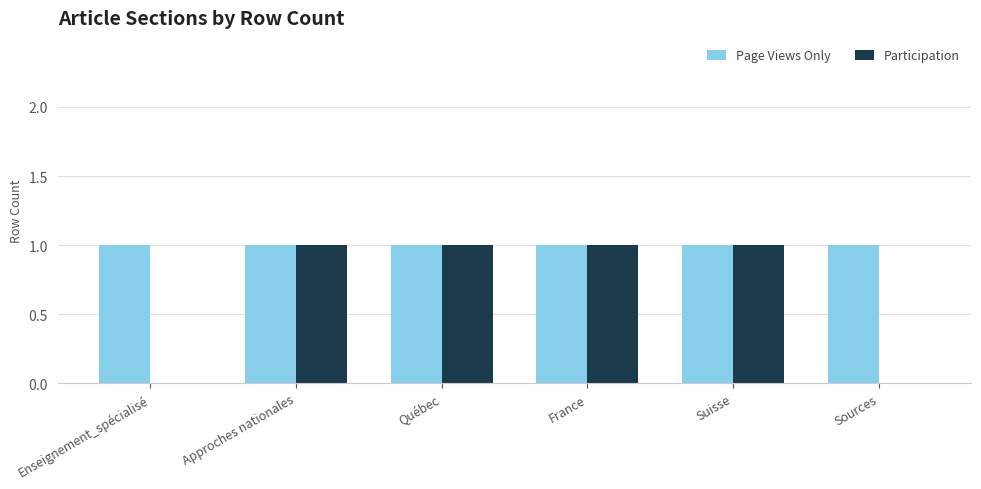

Between Approches nationales and Sources, which series saw the biggest shift?

Participation